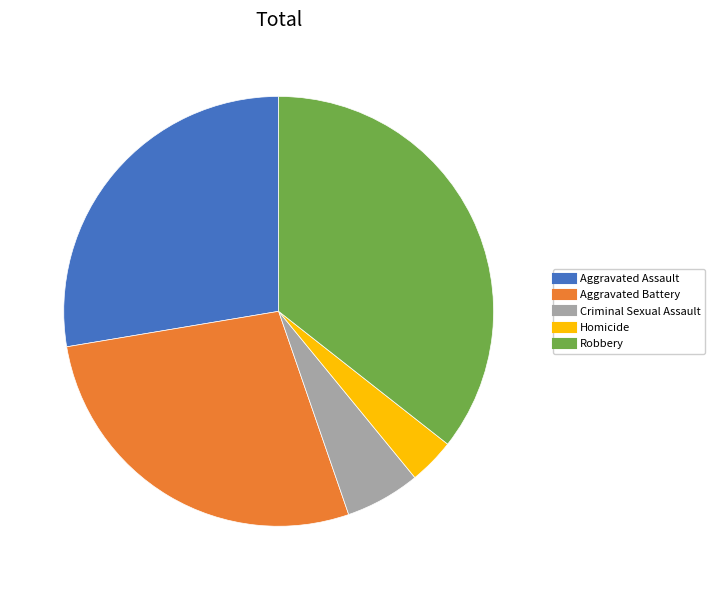

Which category has the smallest portion of the pie?

Homicide